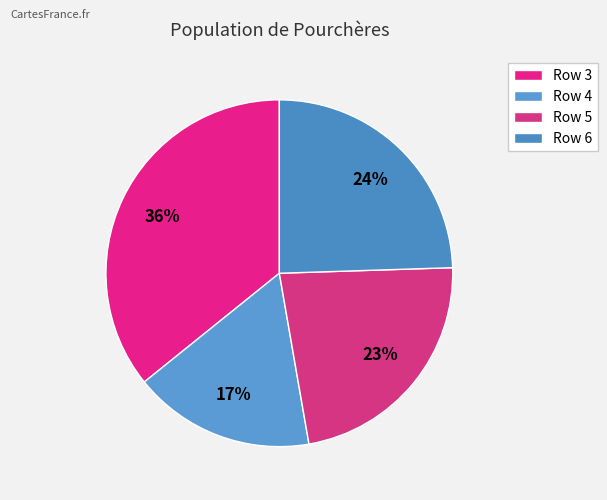

What is the ratio of the value at Row 6 to the value at Row 5?

1.1